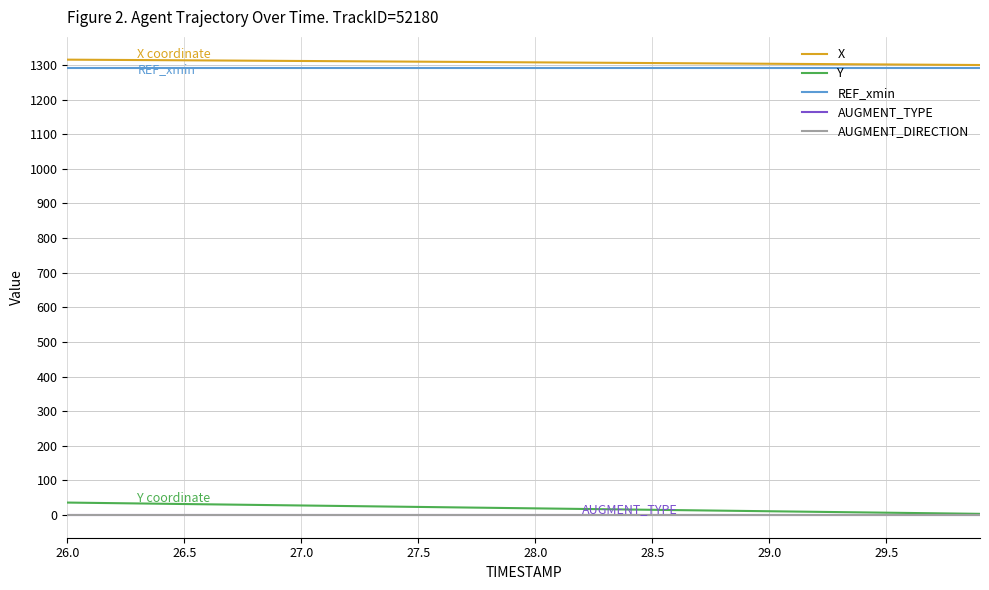

Does the chart display data point markers on the line(s)?

No